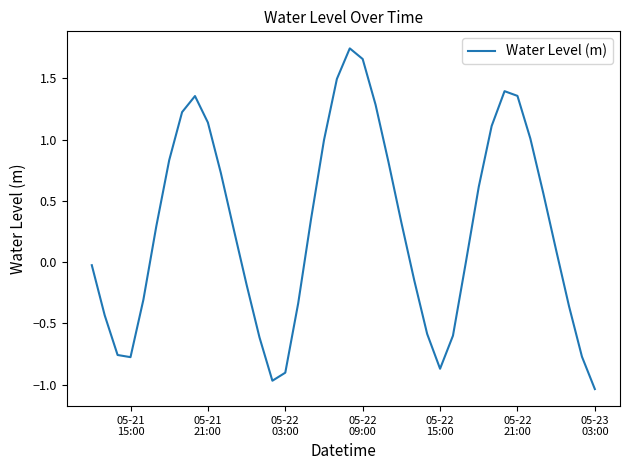

How many lines are shown in the chart?

1